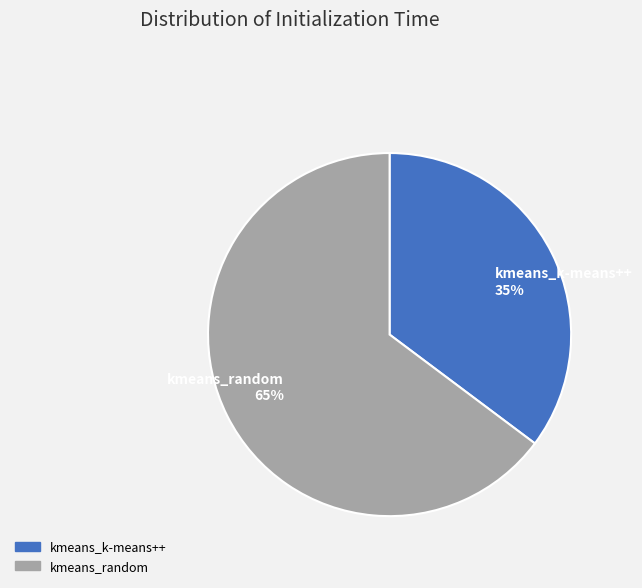

Is it true that kmeans_random is 51% of the pie?

False